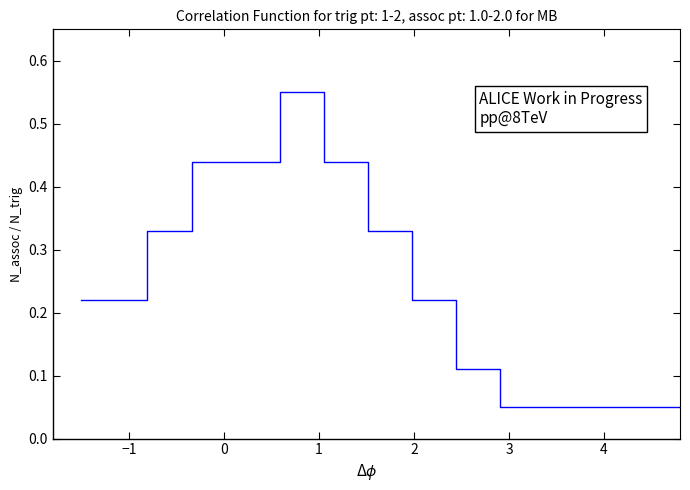

What is the sum of all values?

3.6